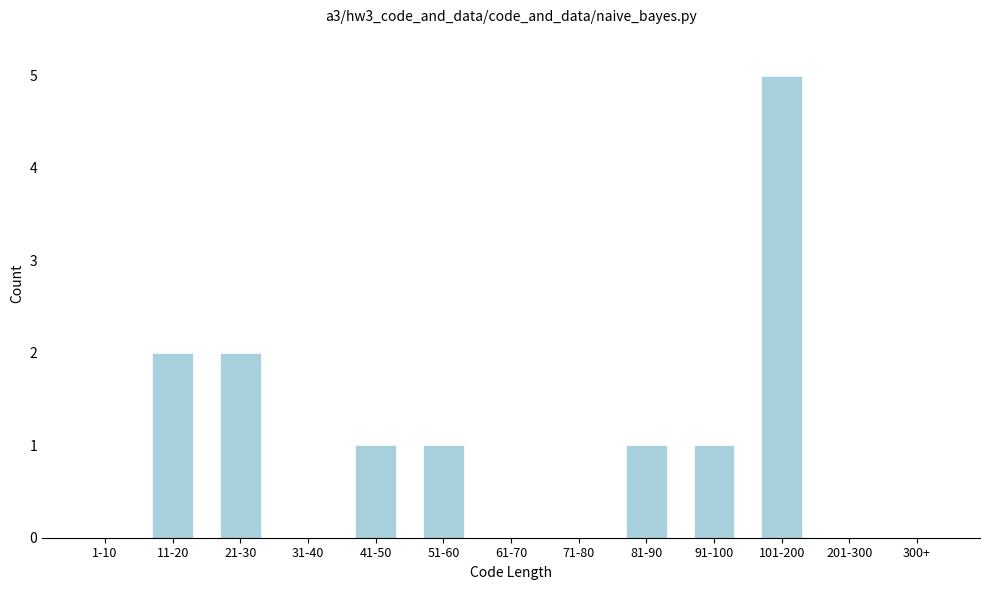

Reading left to right, what are all the values shown in this chart?

1-10=0	11-20=2	21-30=2	31-40=0	41-50=1	51-60=1	61-70=0	71-80=0	81-90=1	91-100=1	101-200=5	201-300=0	300+=0